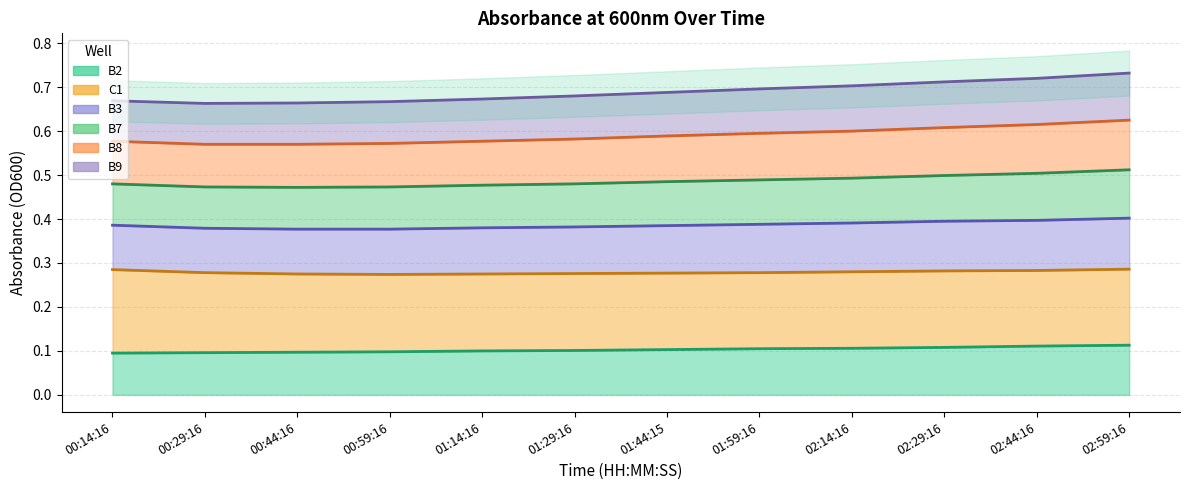

Which series has the widest spread of values?

B3